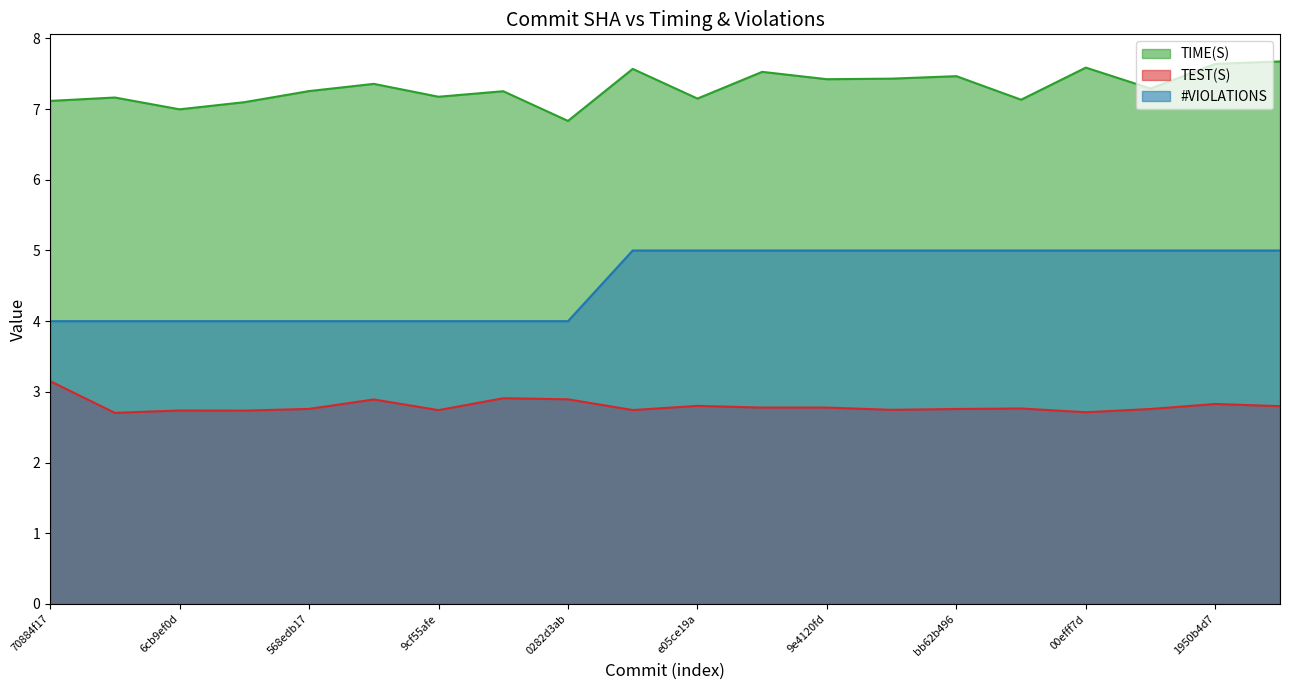

Reading left to right, transcribe all the data shown in this chart.

TIME(S): 7.1	7.2	7.0	7.1	7.3	7.4	7.2	7.3	6.8	7.6	7.1	7.5	7.4	7.4	7.5	7.1	7.6	7.3	7.6	7.7
TEST(S): 3.2	2.7	2.7	2.7	2.8	2.9	2.7	2.9	2.9	2.7	2.8	2.8	2.8	2.7	2.8	2.8	2.7	2.8	2.8	2.8
#VIOLATIONS: 4.0	4.0	4.0	4.0	4.0	4.0	4.0	4.0	4.0	5.0	5.0	5.0	5.0	5.0	5.0	5.0	5.0	5.0	5.0	5.0